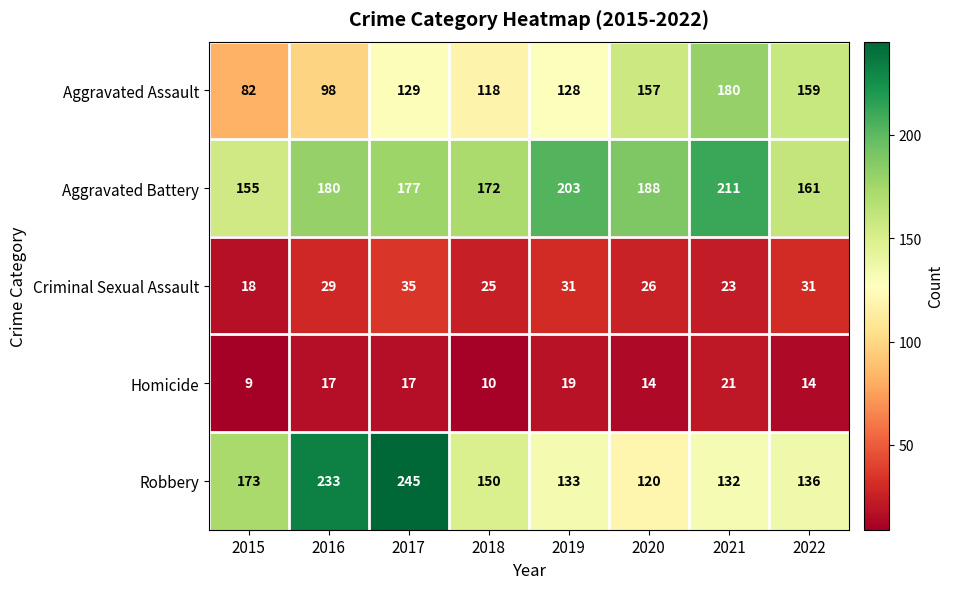

What is the sum of the Homicide values at 2022 and 2016?

31